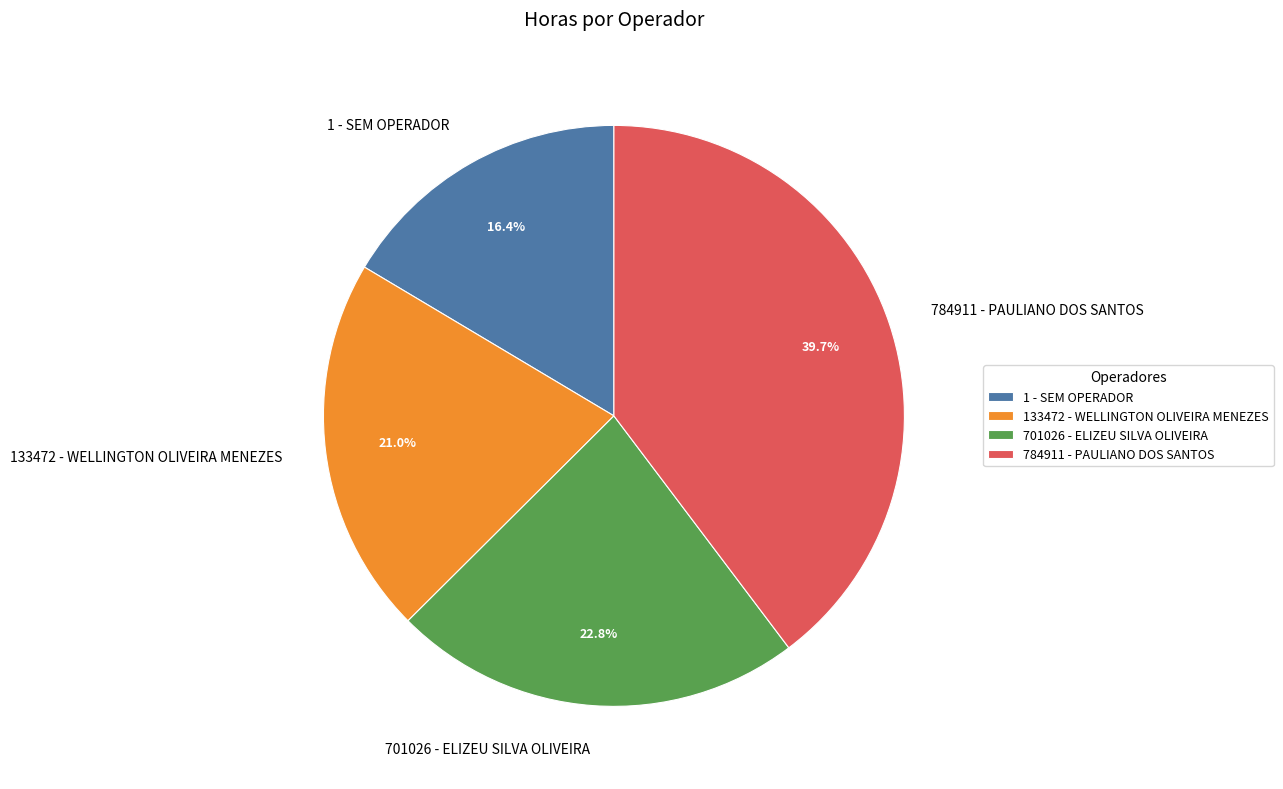

Which slice is the largest?

784911 - PAULIANO DOS SANTOS